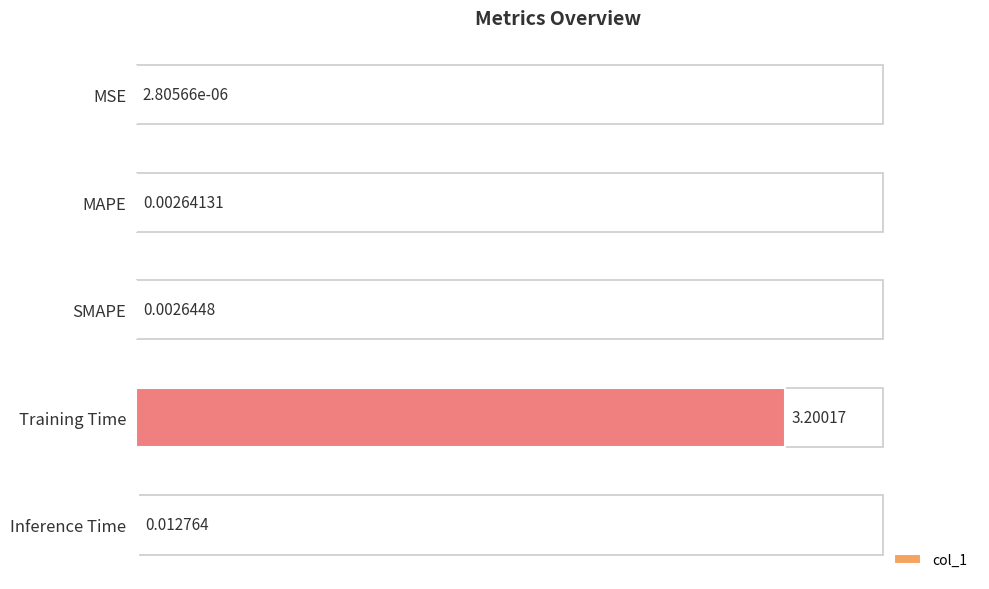

At which category does the chart reach its peak across all series?

Training Time